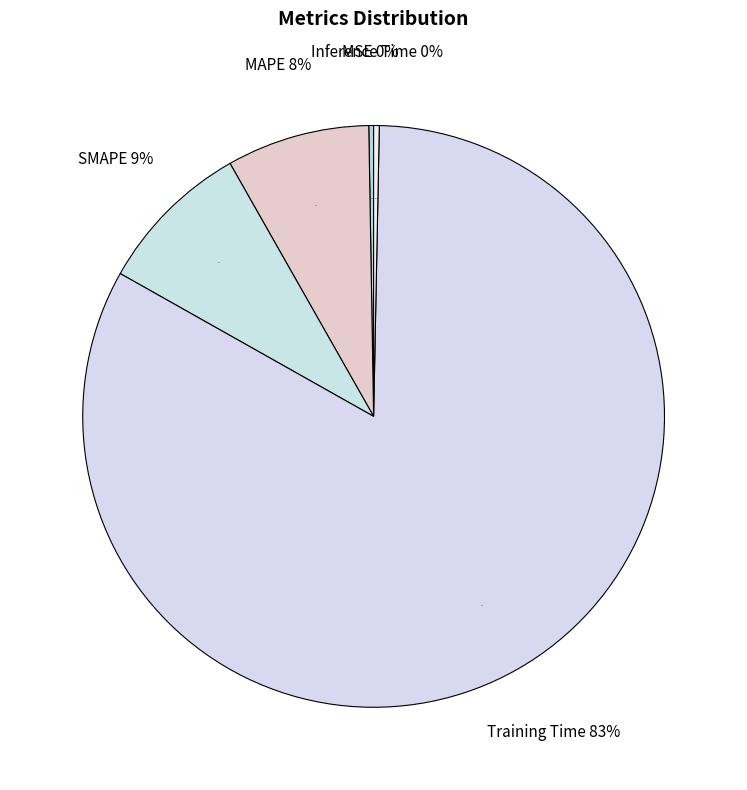

Which category has the smallest portion of the pie?

MSE